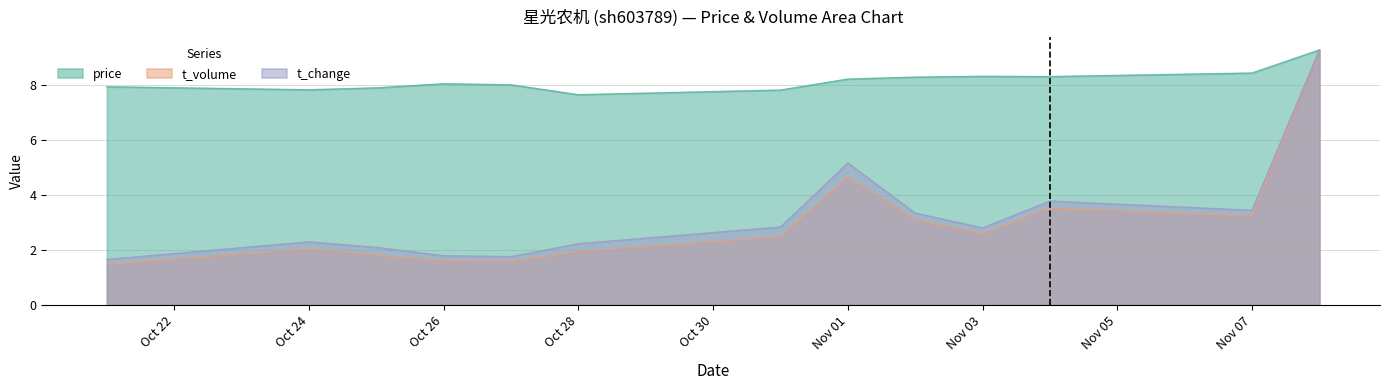

Is it true that t_volume equals 1.1 at Nov 03?

False